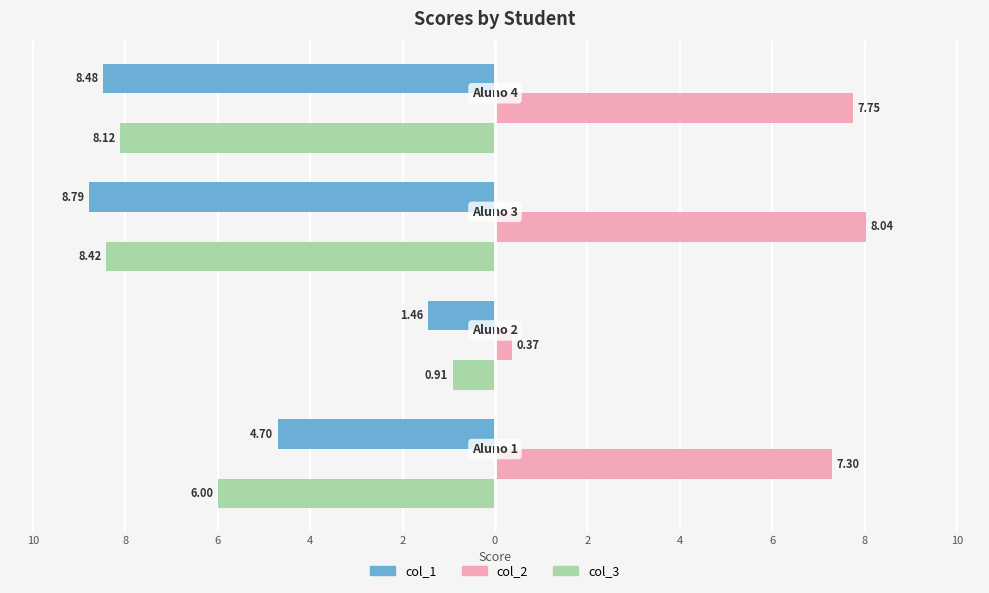

What are all the series names shown in the legend?

col_1, col_2, col_3